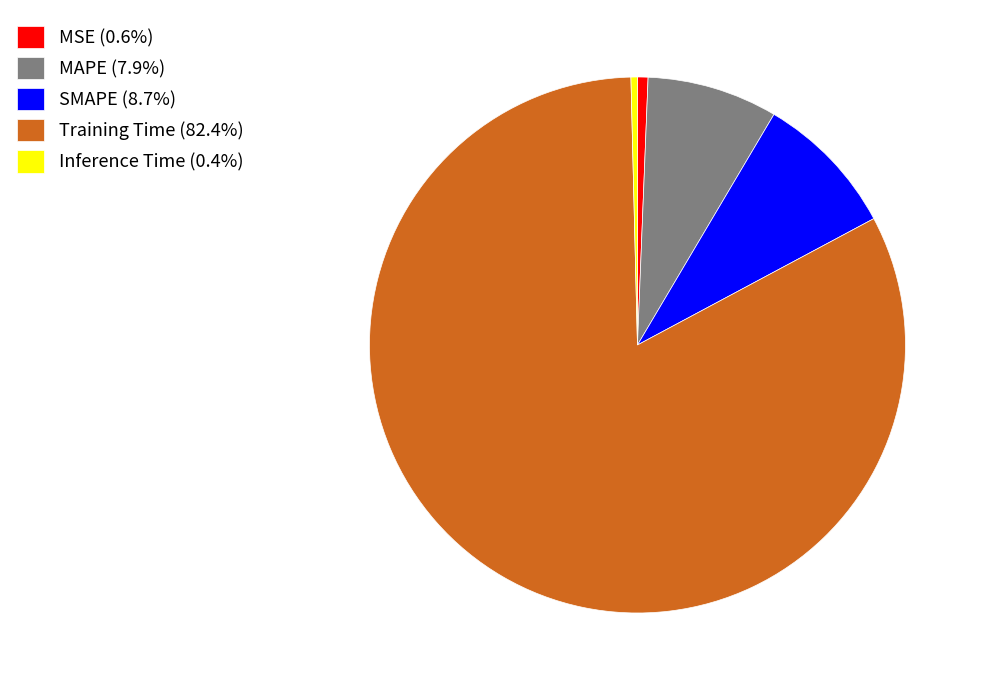

Combined, do SMAPE (8.7%) and Training Time (82.4%) account for over 50%?

Yes